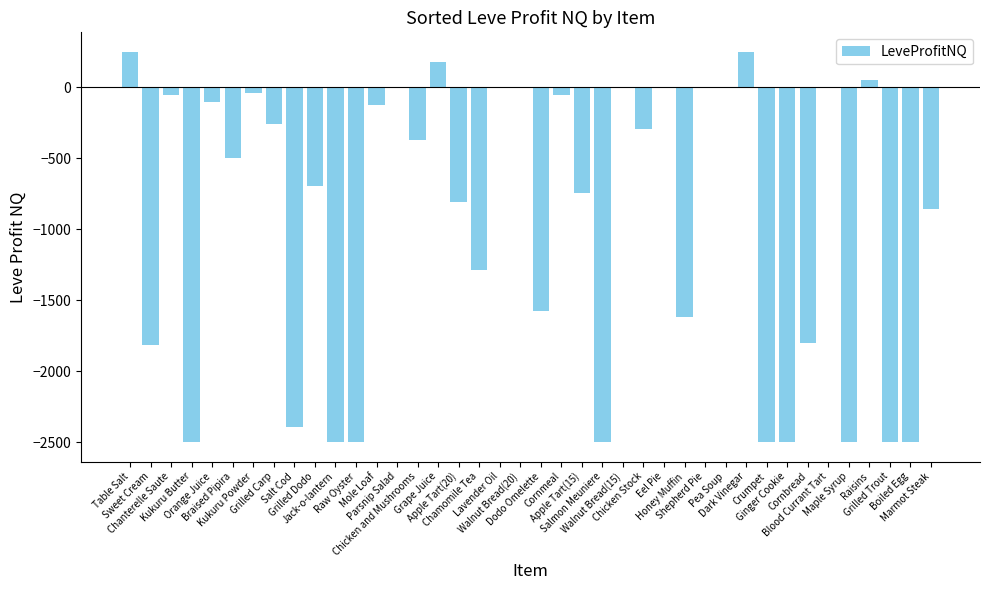

How many series are shown in this chart?

1